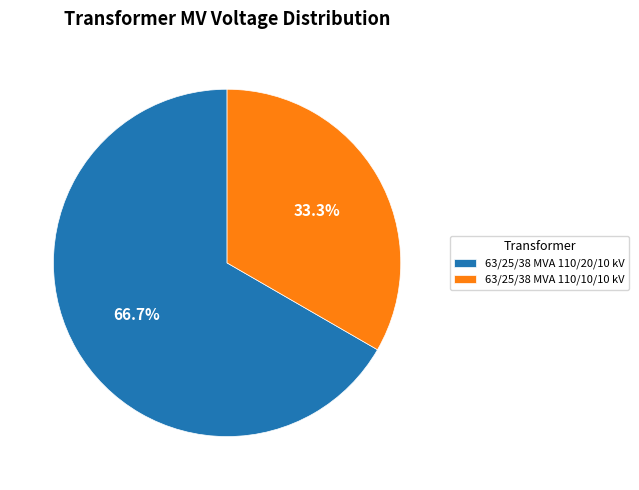

What is the largest slice in the pie chart?

63/25/38 MVA 110/20/10 kV